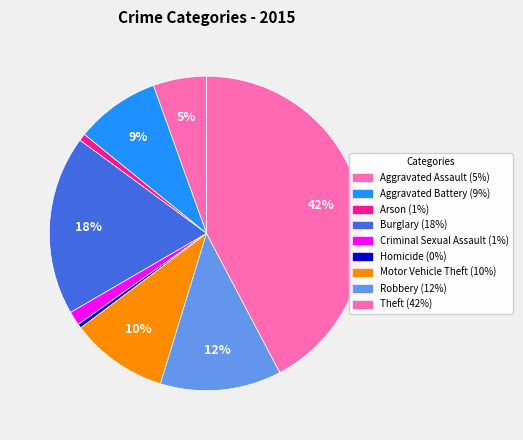

How many segments does this pie chart have?

9